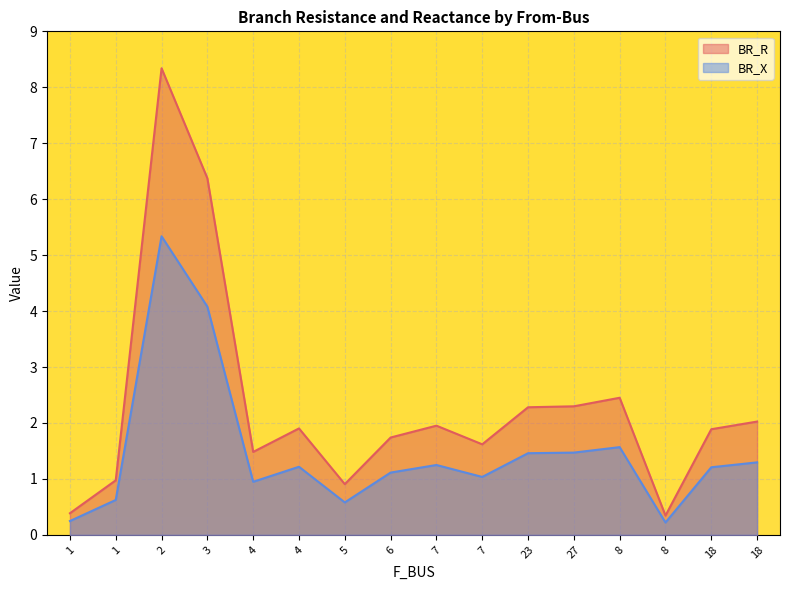

Reading right to left, transcribe all the data shown in this chart.

BR_R: 18=2.0	18=1.9	8=0.3	8=2.5	27=2.3	23=2.3	7=1.6	7=2.0	6=1.7	5=0.9	4=1.9	4=1.5	3=6.4	2=8.3	1=1.0	1=0.4
BR_X: 18=1.3	18=1.2	8=0.2	8=1.6	27=1.5	23=1.5	7=1.0	7=1.2	6=1.1	5=0.6	4=1.2	4=0.9	3=4.1	2=5.3	1=0.6	1=0.2